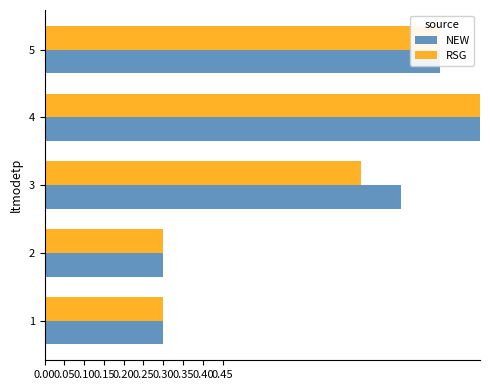

What is the minimum value for RSG?

0.3